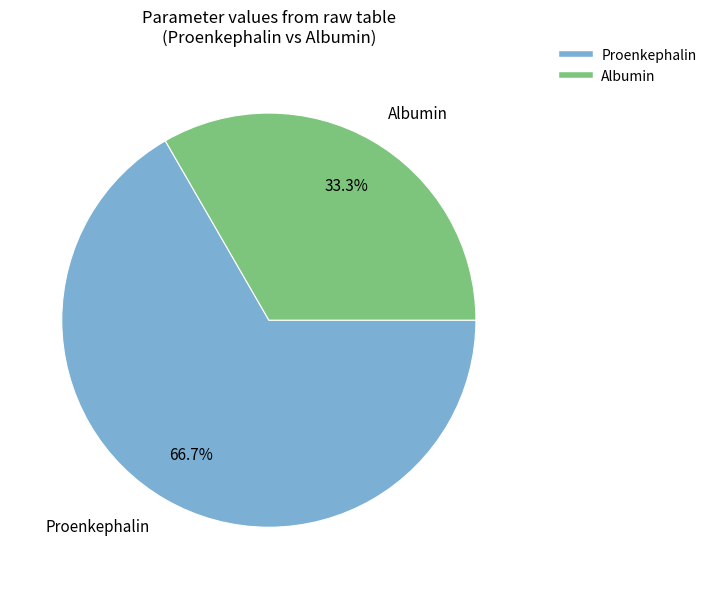

The Proenkephalin slice represents 67% of the pie. True or false?

True